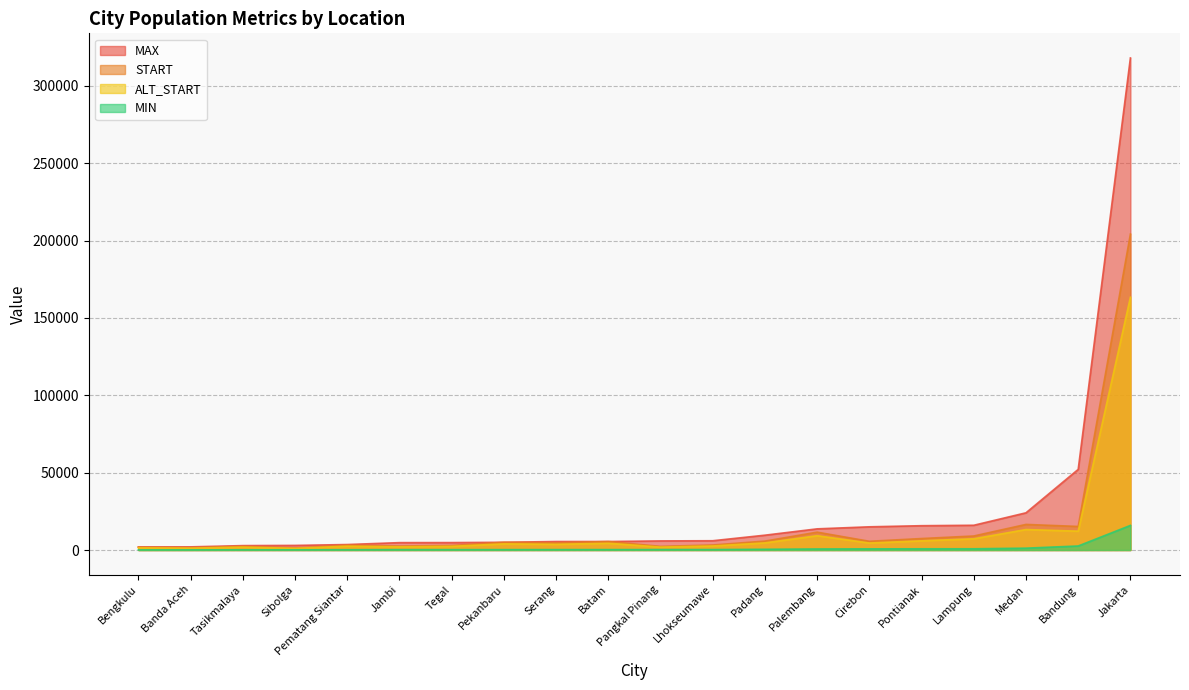

What is the sum of the ALT_START values at Pangkal Pinang and Jambi?

3959.2